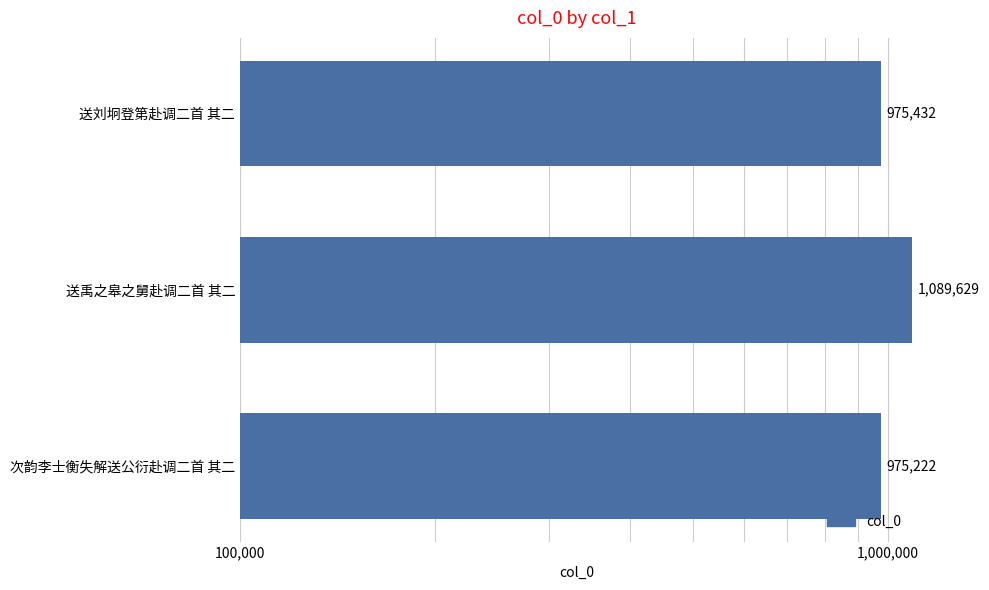

What is the difference between the maximum and minimum values?

114407